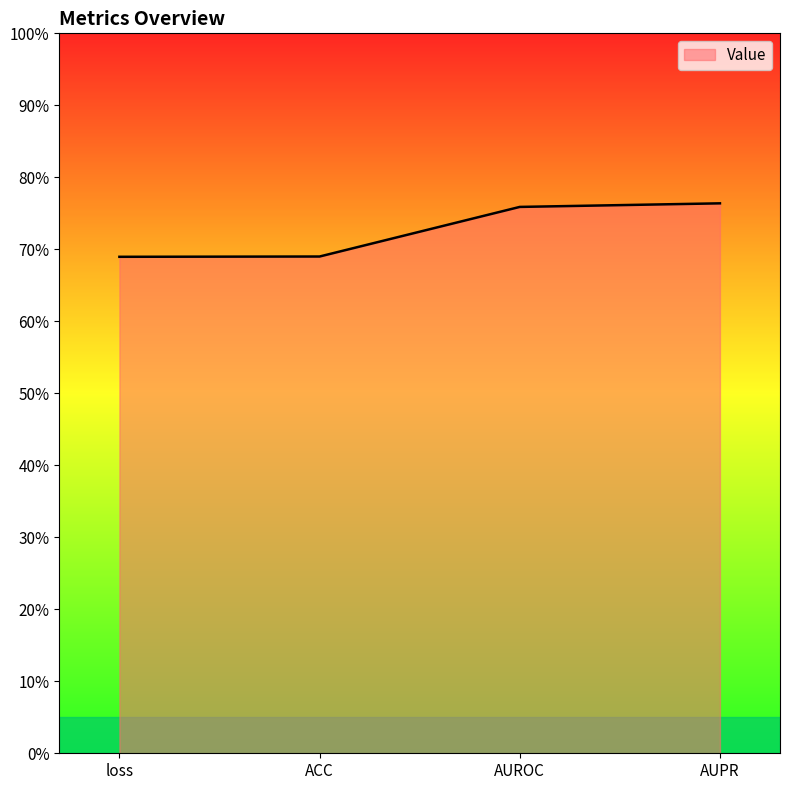

What is the value of the 4th point from the left?

0.8